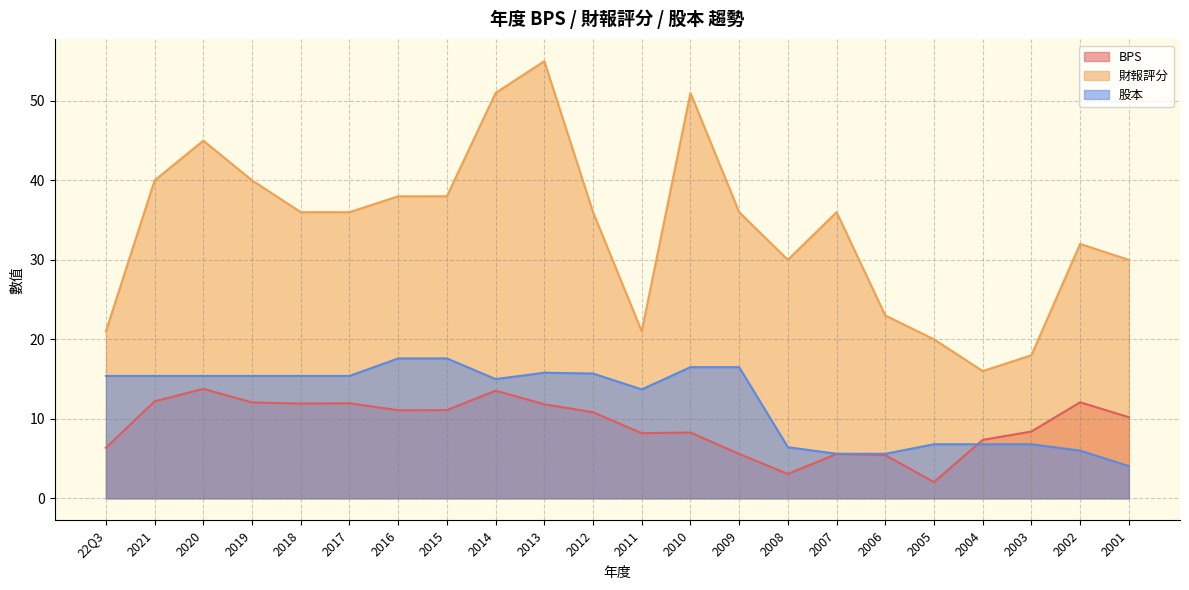

What are all the series names shown in the legend?

BPS, 財報評分, 股本